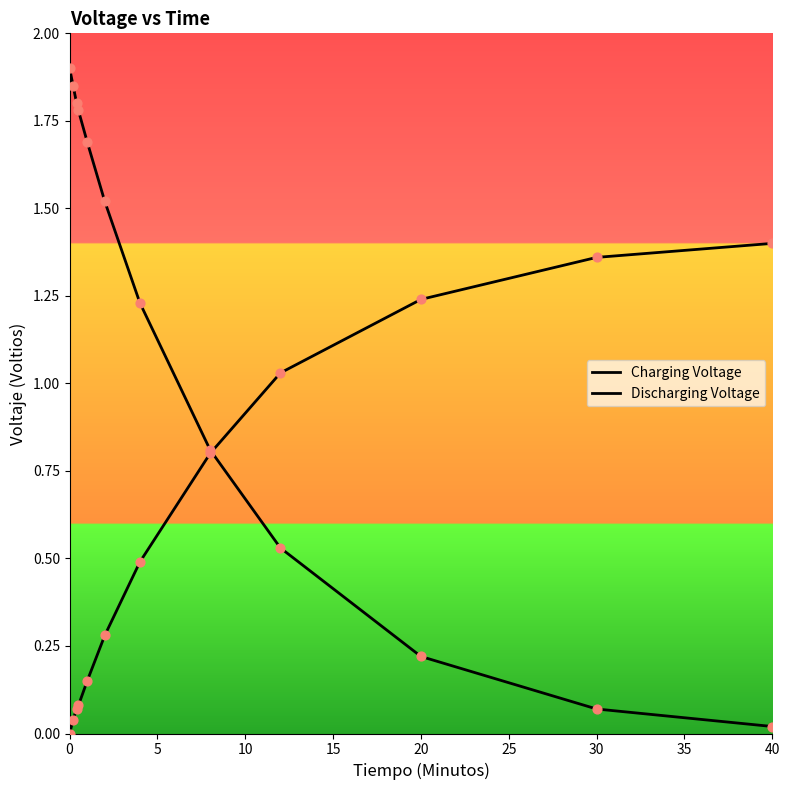

Which series reaches the maximum Y coordinate?

Discharging Voltage